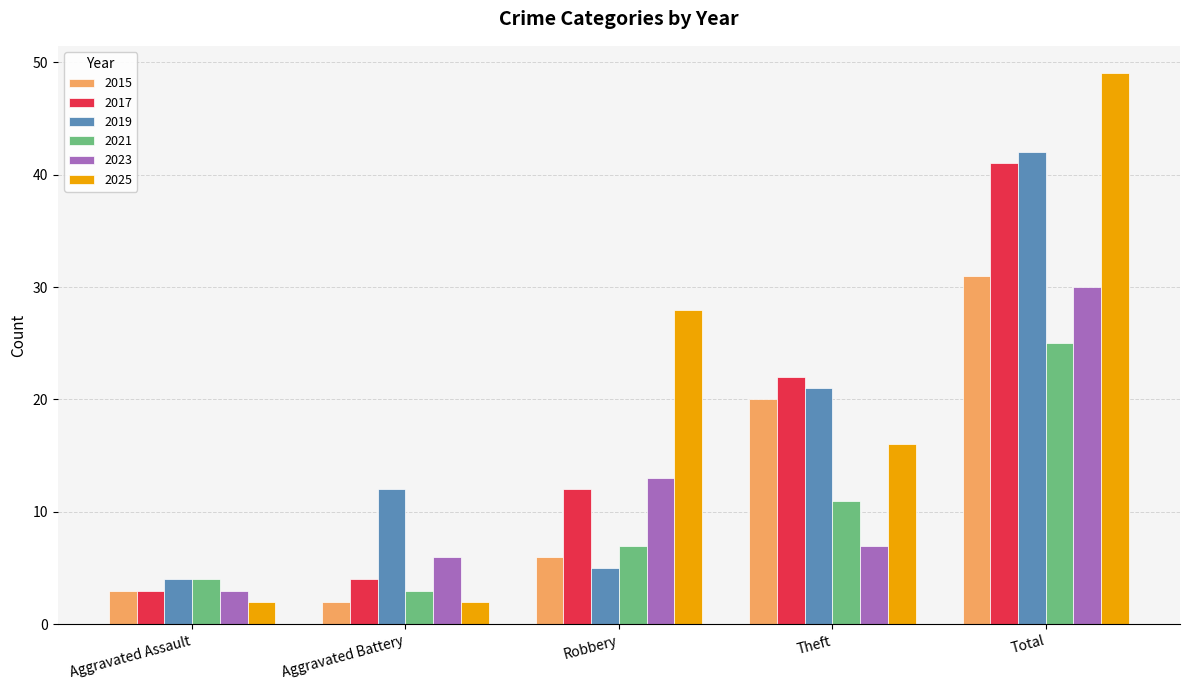

Reading left to right, list all the values displayed in this chart.

2015: 3	2	6	20	31
2017: 3	4	12	22	41
2019: 4	12	5	21	42
2021: 4	3	7	11	25
2023: 3	6	13	7	30
2025: 2	2	28	16	49